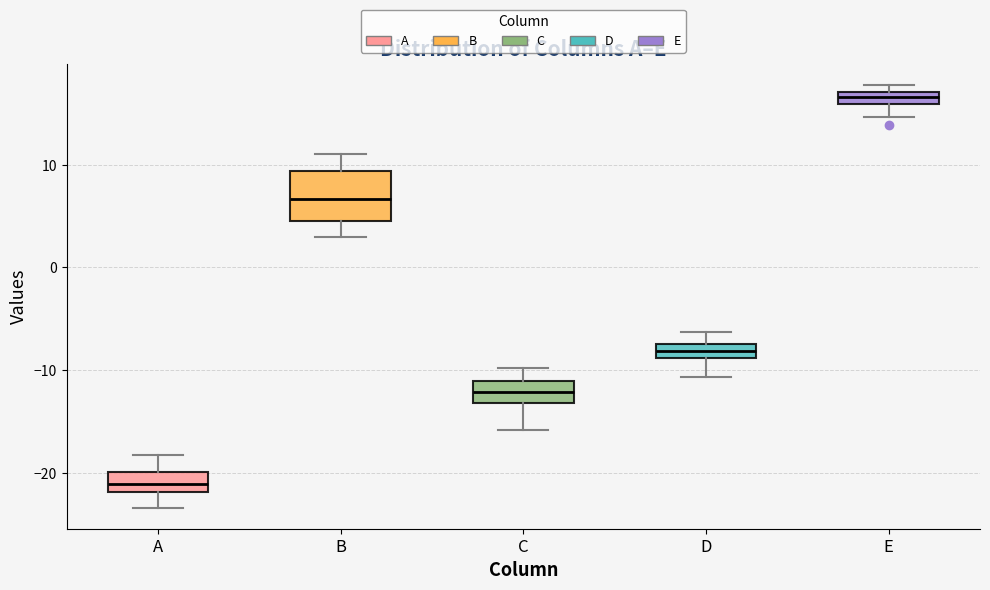

Which box's median line is the lowest?

A